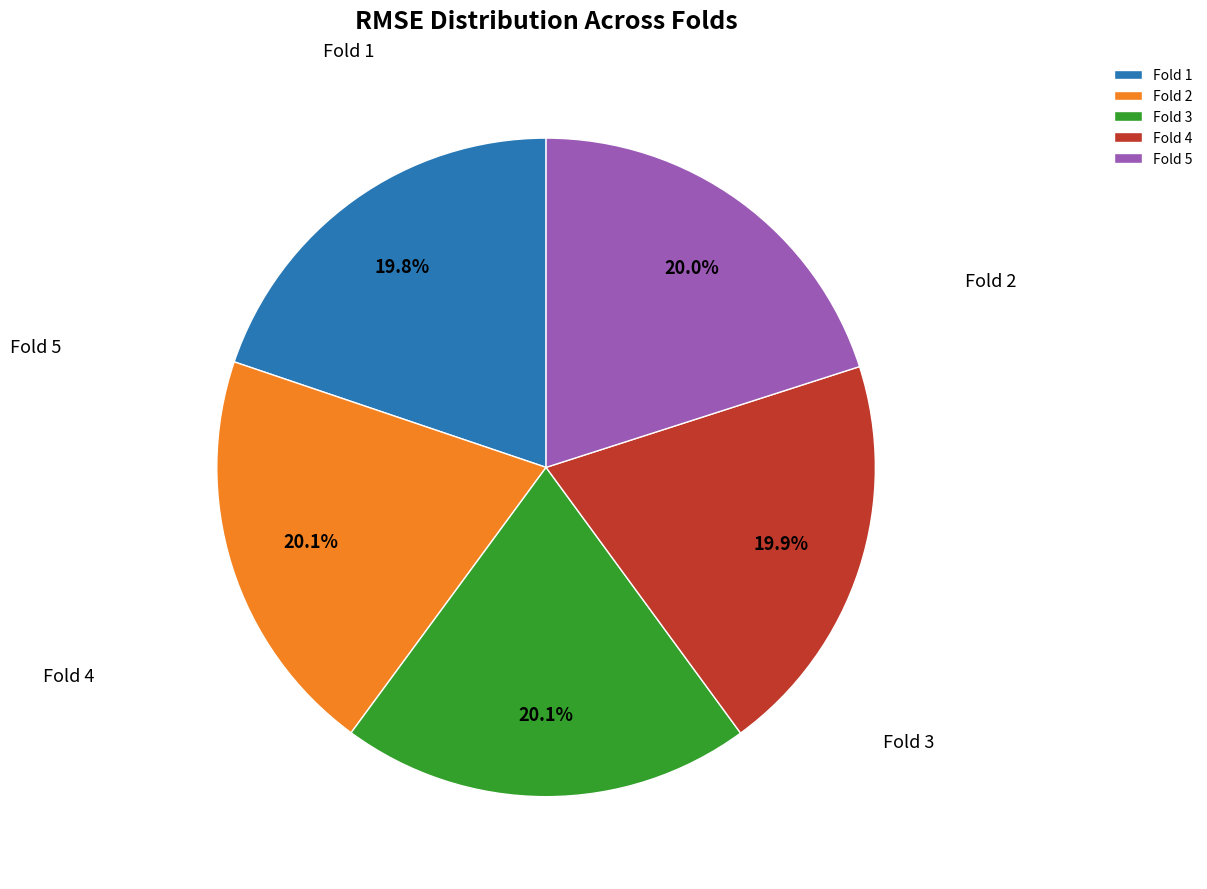

How many segments does this pie chart have?

5